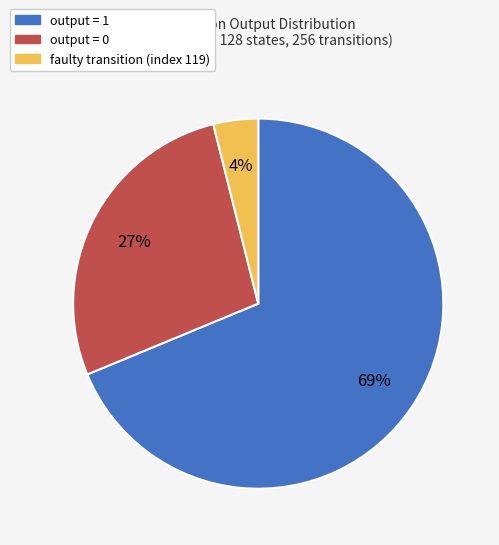

Does any single category account for the majority?

Yes